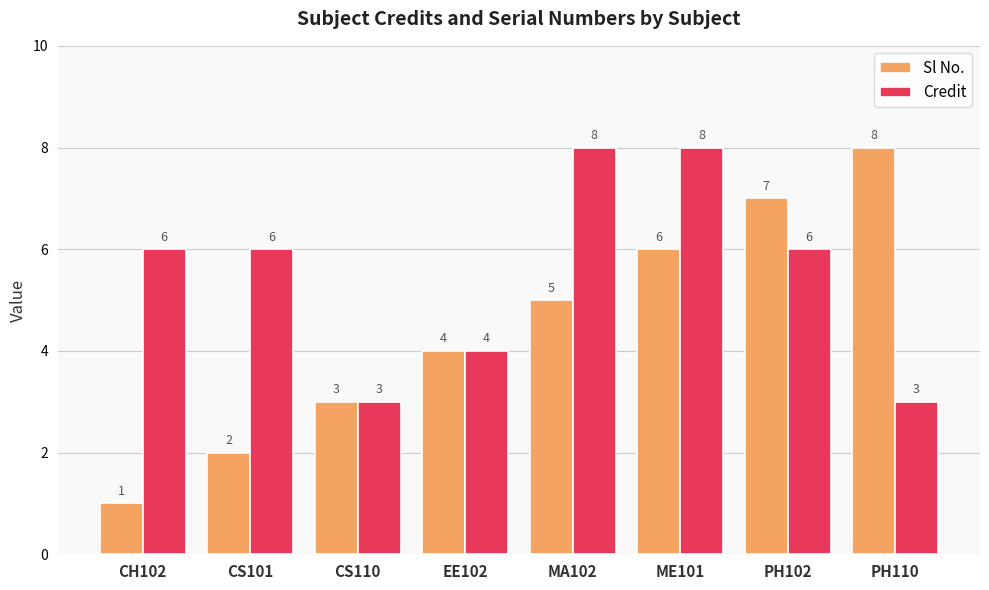

What is the spread (max minus min) of values at PH110?

5